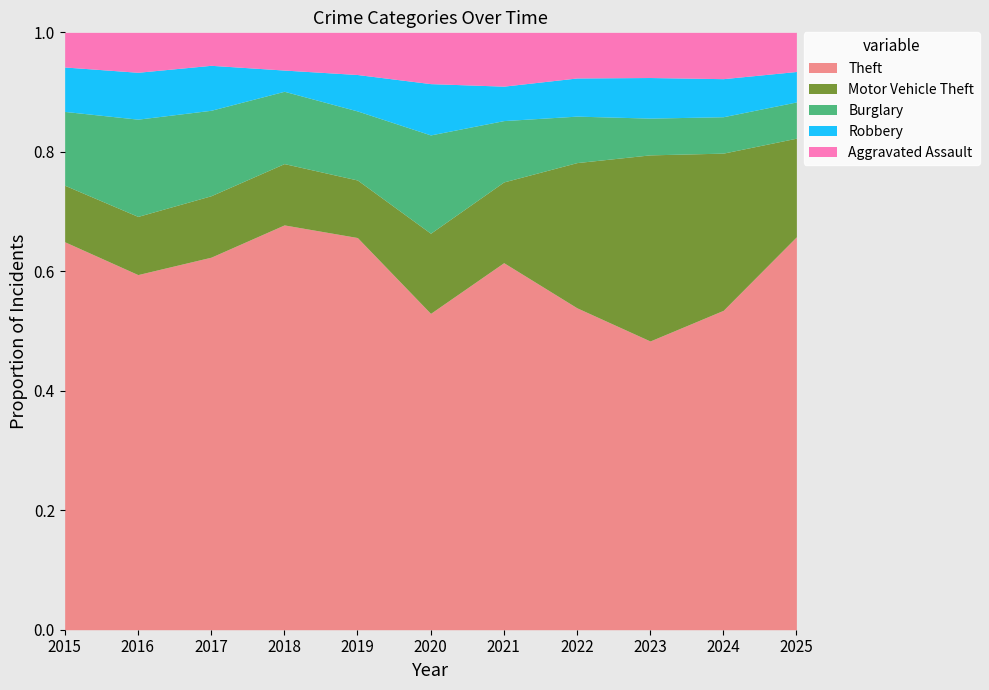

Does the chart have visible grid lines?

No